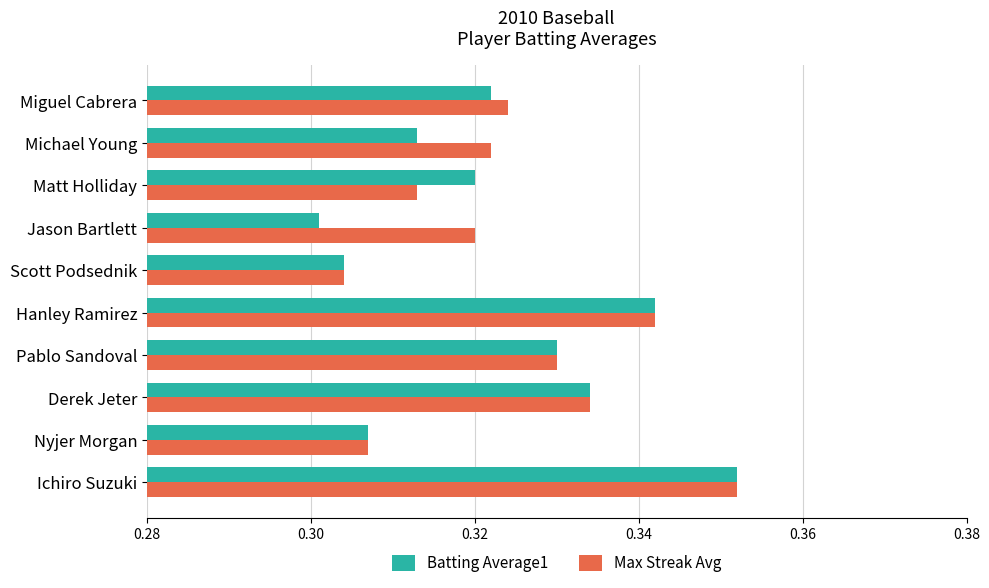

True or false: Batting Average1 has a value of 0.6 at Hanley Ramirez.

False